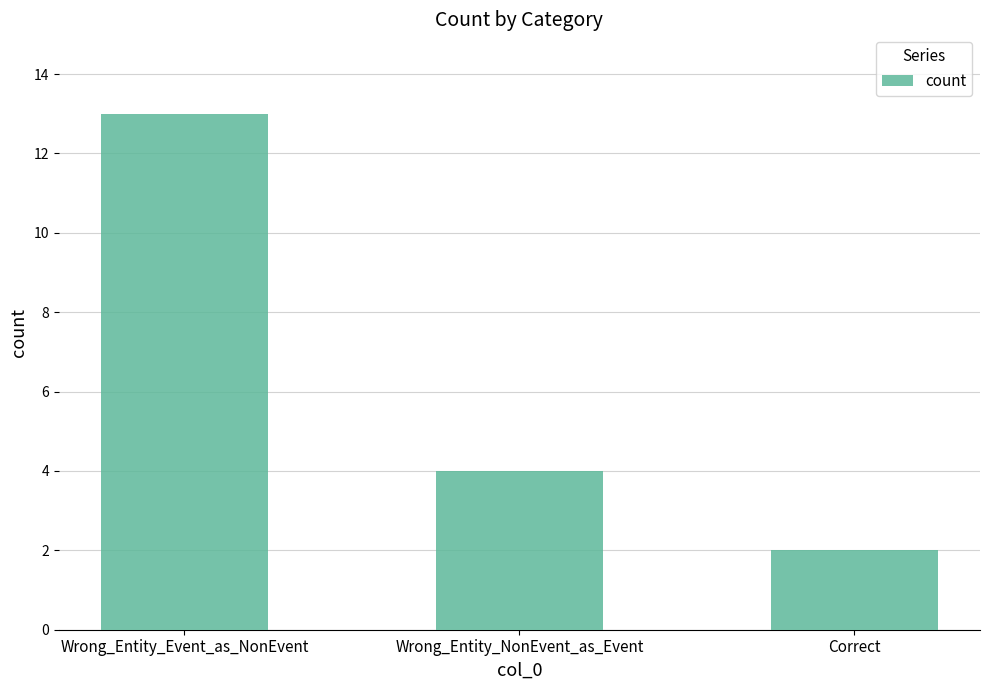

Which category has the lowest value across all series?

Correct